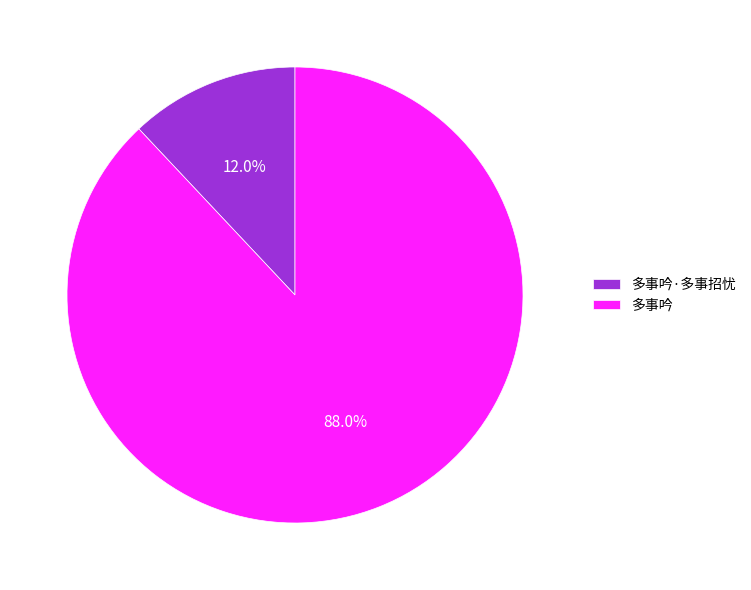

Is it true that 多事吟 is 82% of the pie?

False